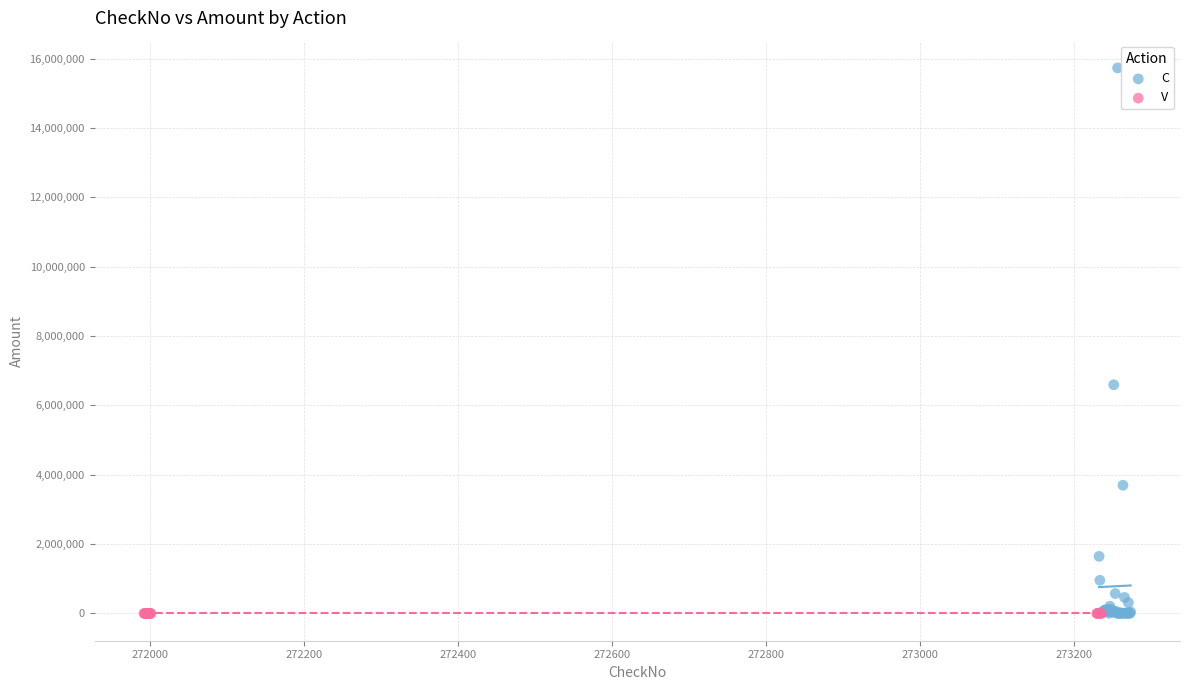

Which series contains the highest Y value?

C